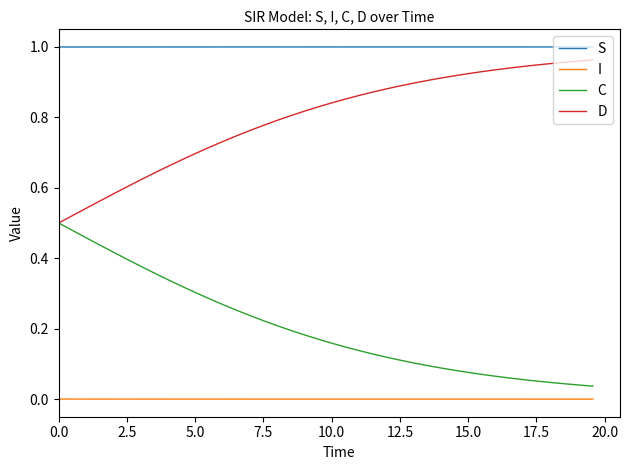

Which series has the largest total across all categories?

S